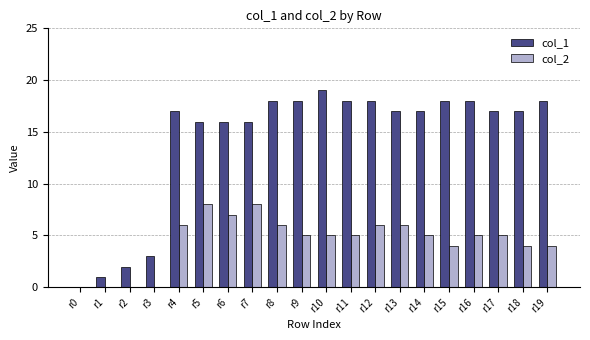

Are the bars horizontal?

No